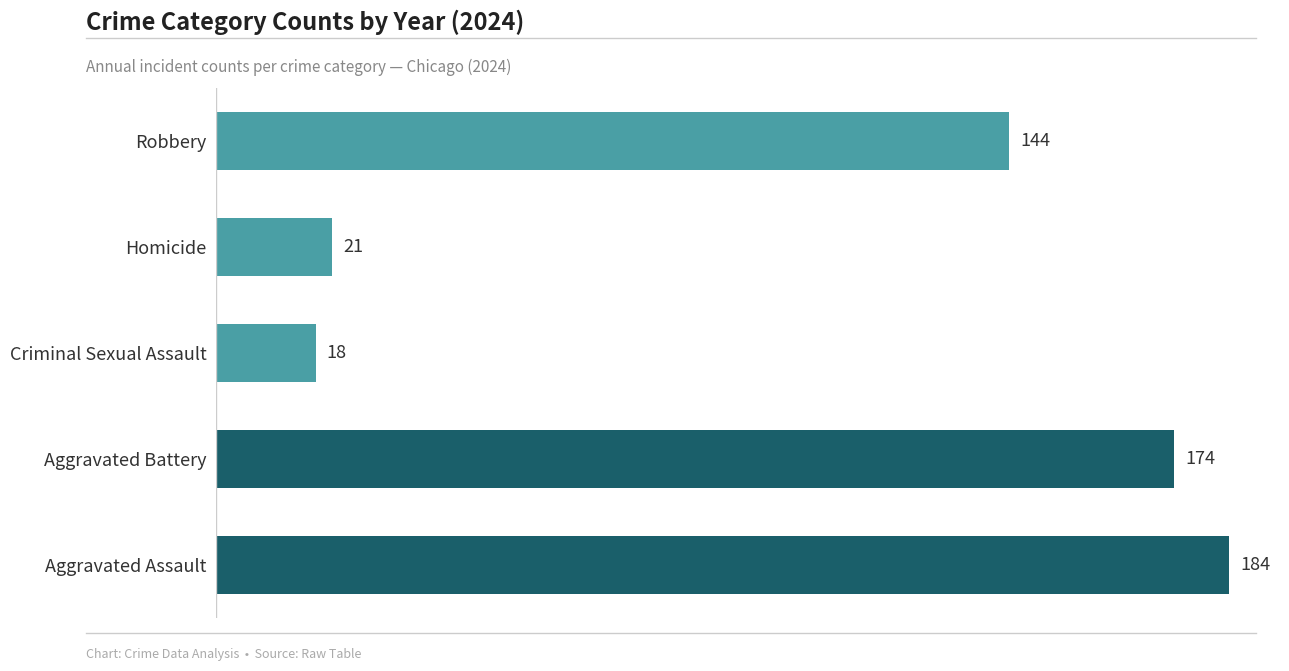

What is the difference between the second highest and minimum values?

156